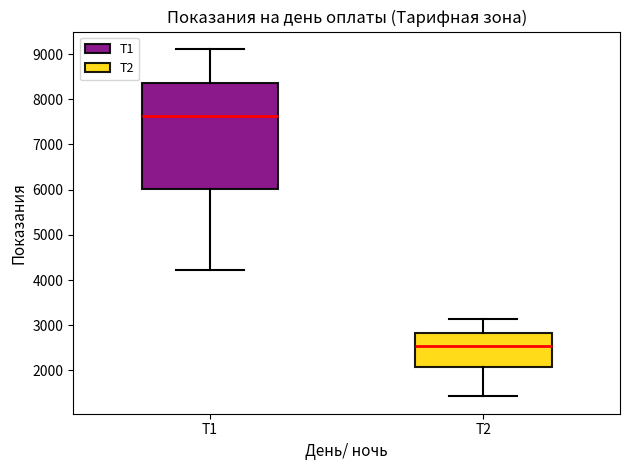

Reading left to right, read every box against the y-axis: the position of its median line, the range the box covers, and the ends of its whiskers. The values are not printed on the chart, so give them approximately, as read against the axis.

Т1: median 7600, box 6000 to 8400, whiskers 4200 to 9100
Т2: median 2500, box 2100 to 2800, whiskers 1400 to 3100